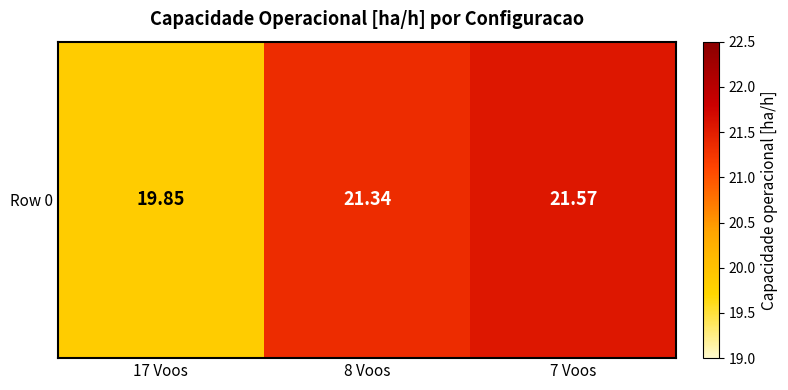

The chart shows a value of 29.8 at 7 Voos. True or false?

False